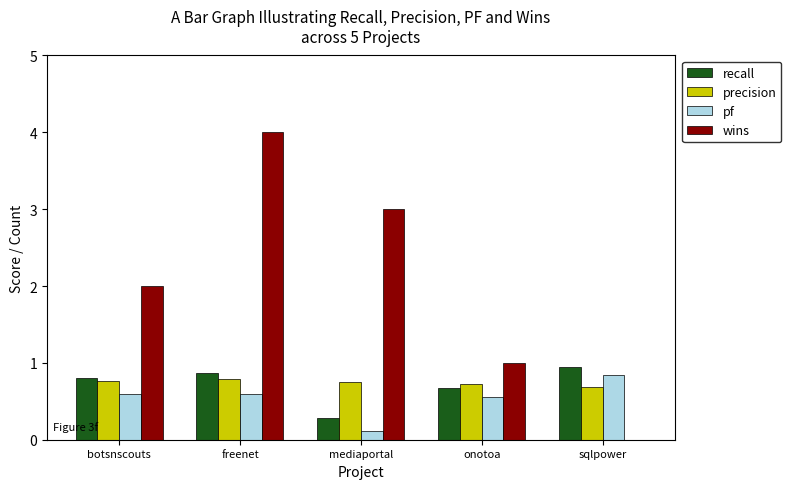

Which category has the highest value in the wins series?

freenet